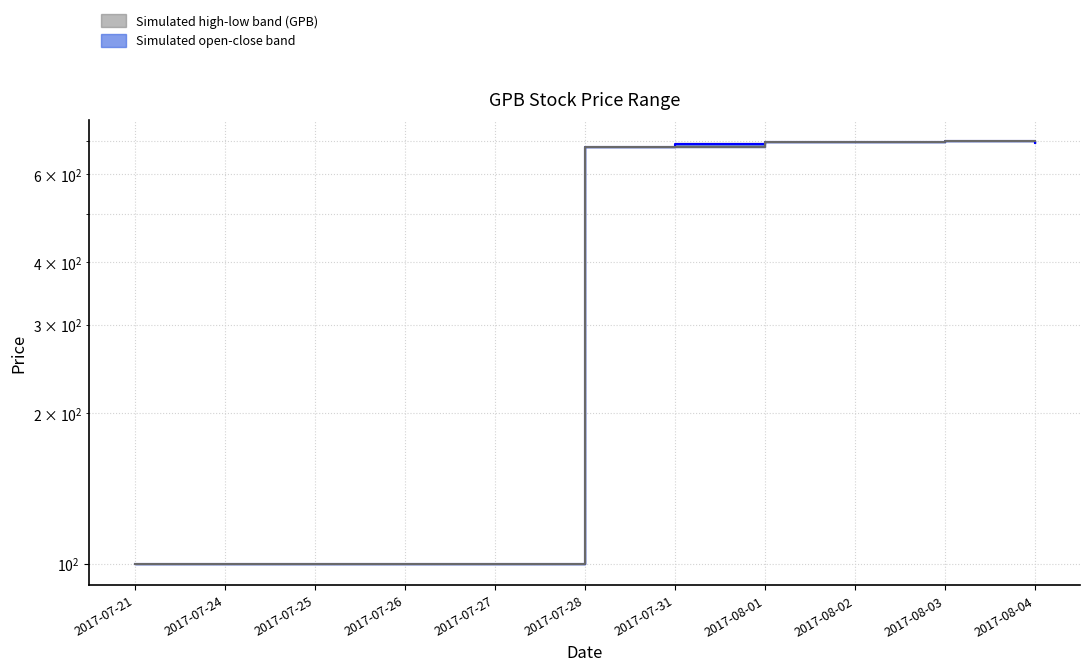

What is the label of the 4th point from the left?

2017-07-26